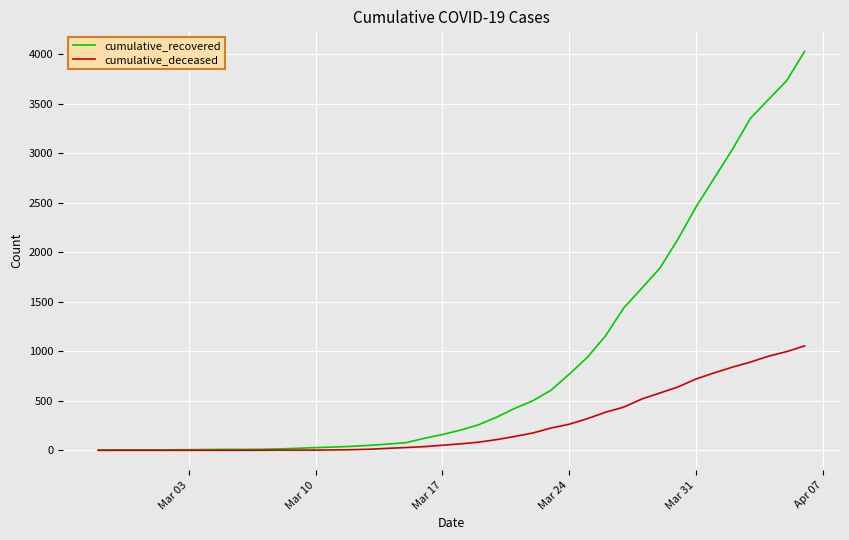

Which series has the widest spread of values?

cumulative_recovered